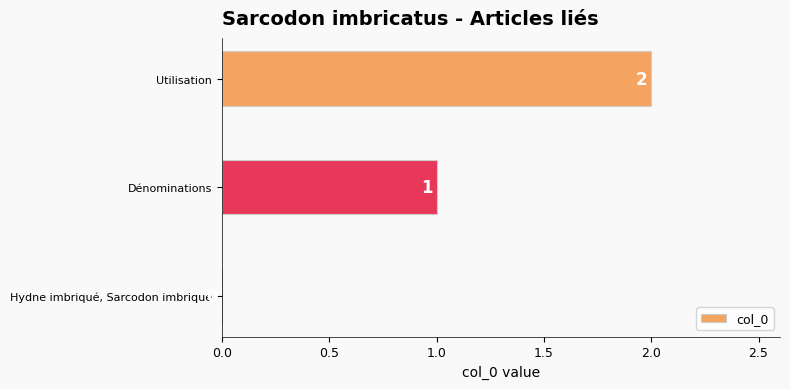

What is the ratio of the value at Dénominations to the value at Utilisation?

0.5